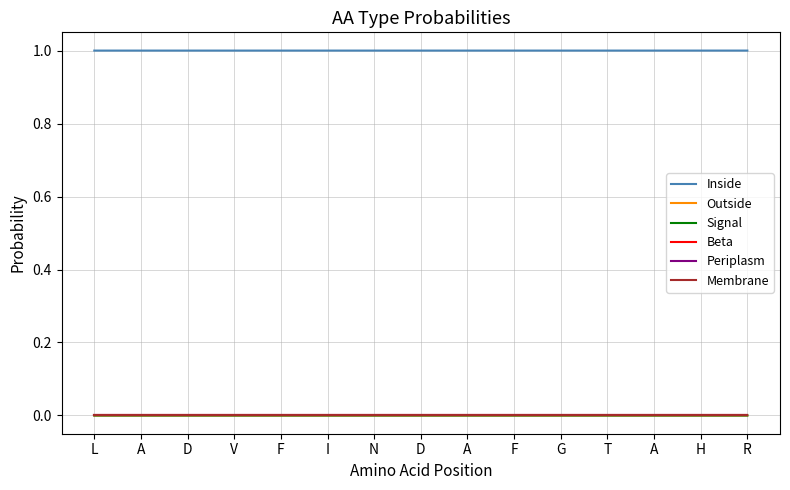

Which label corresponds to the smallest value in the chart?

H